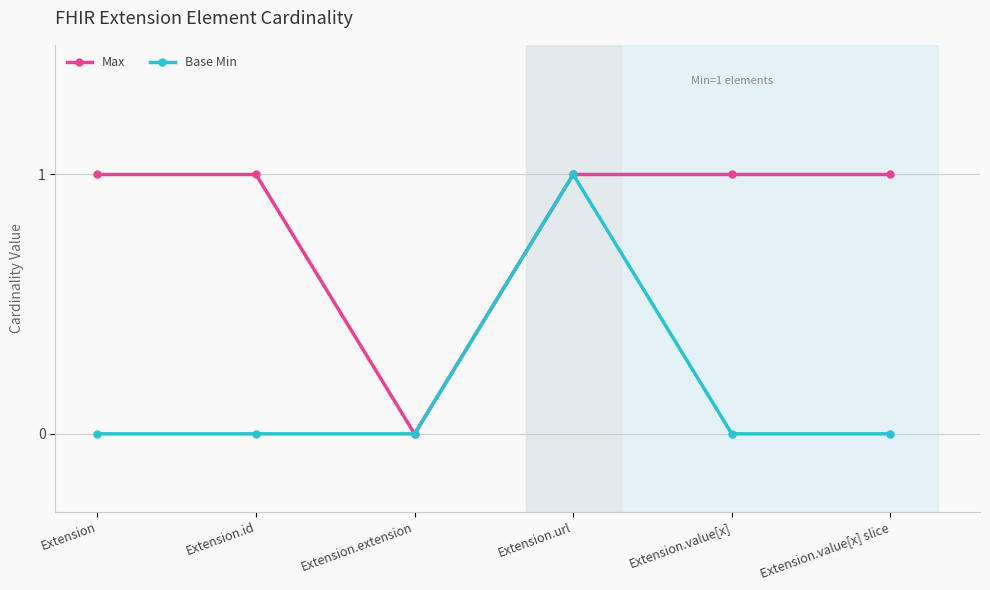

Does the chart have visible grid lines?

Yes